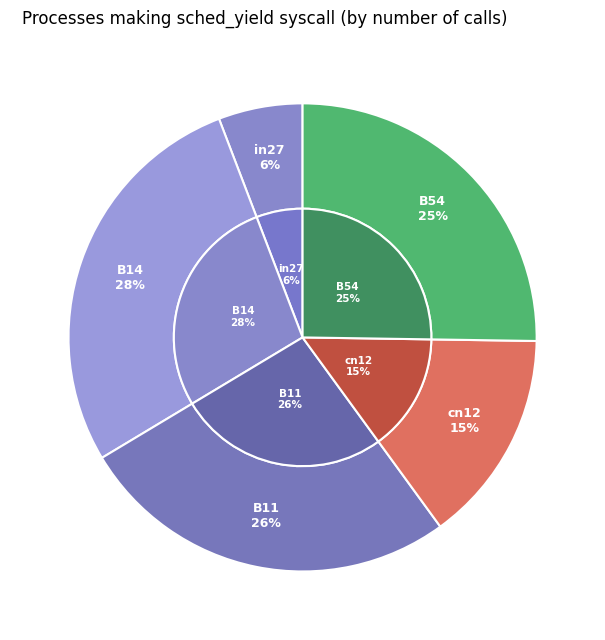

Rank the categories by value from highest to lowest.

B14, B11, B54, cn12, in27